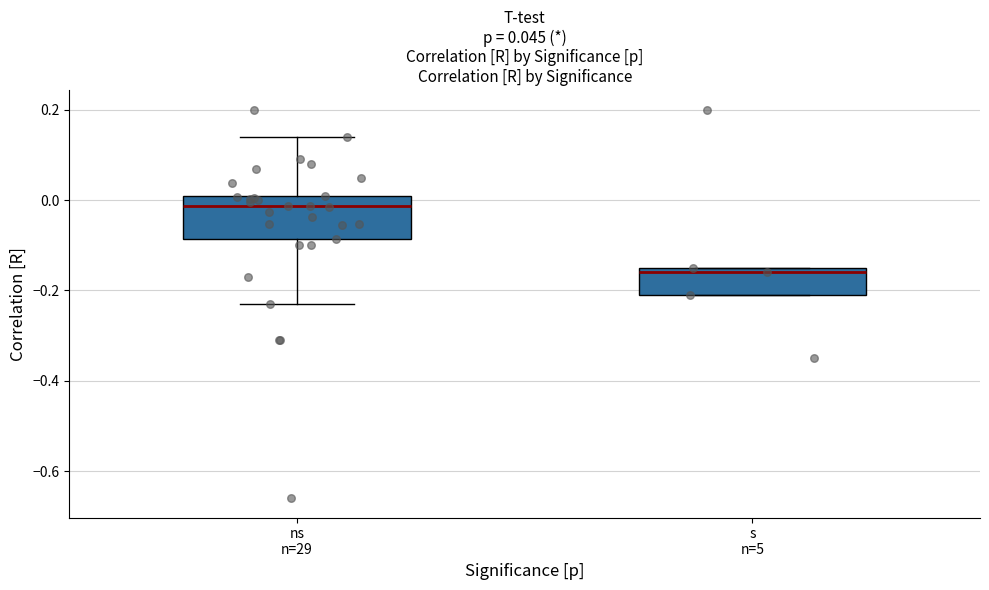

Which box has the lowest median line?

s n=5